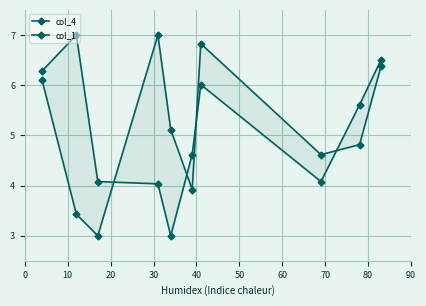

True or false: col_4 has a value of 11.7 at 30.

False